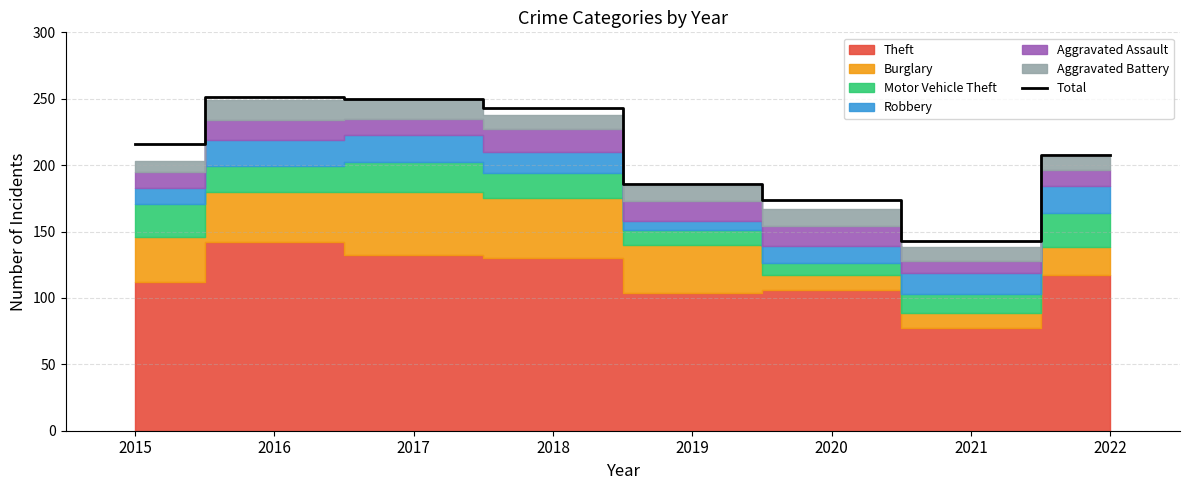

How many interior local valleys (lower than both neighbors) does the data have?

1